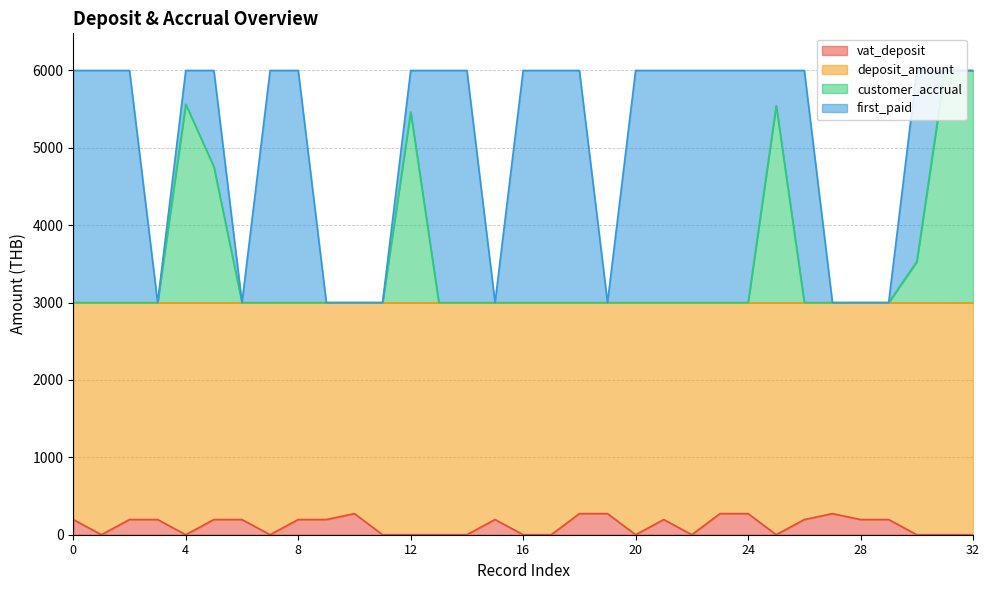

Is it true that customer_accrual equals 3000.0 at 24?

True